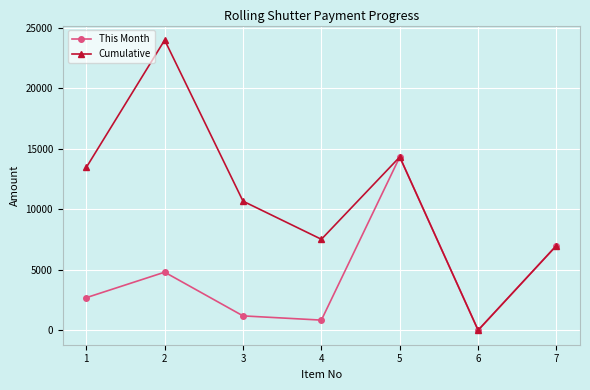

Between 1 and 3, which series saw the biggest shift?

Cumulative